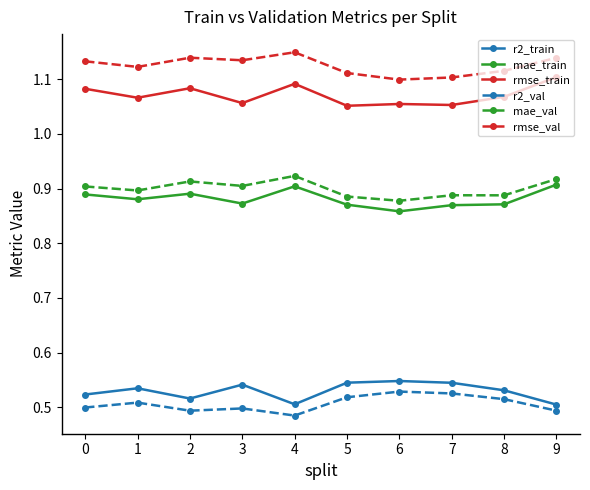

How many data points does each series have?

10